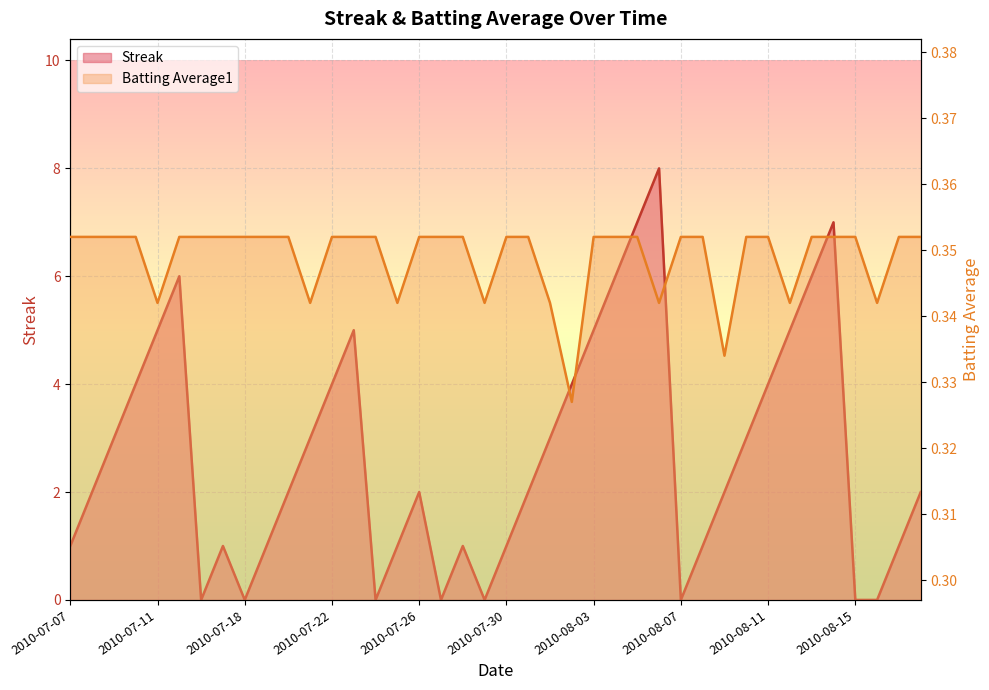

What is the sum of the Batting Average1 values at 2010-08-03 and 2010-07-17?

0.7